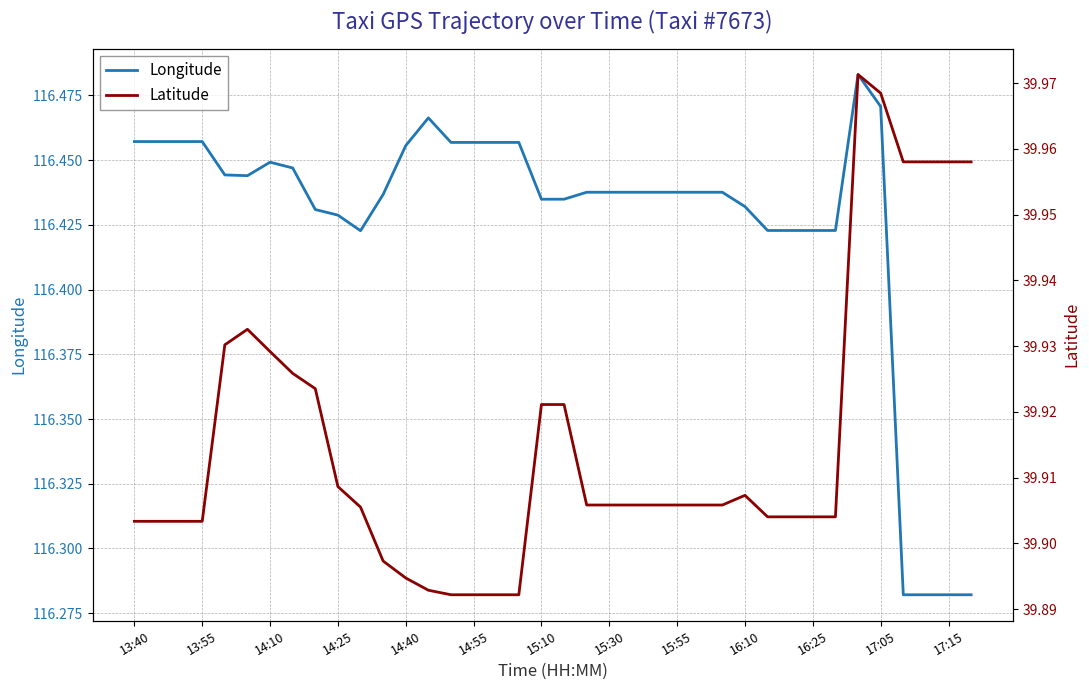

What is the minimum value for Latitude?

39.9